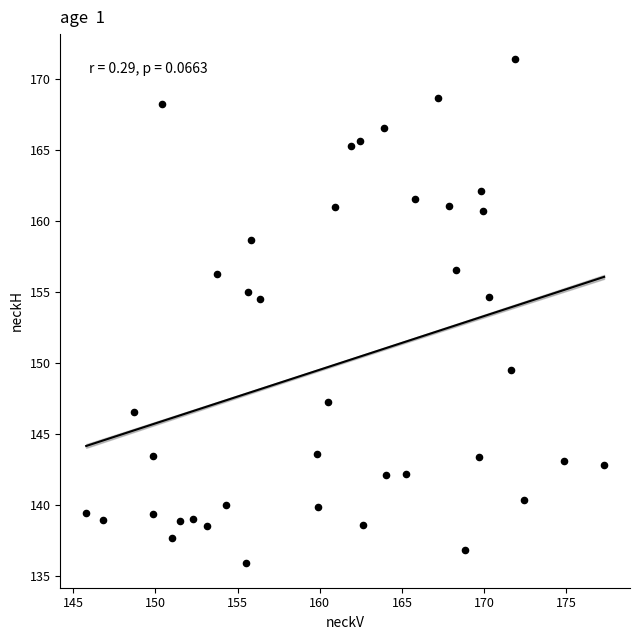

What is the range of X values (max minus min)?

31.5